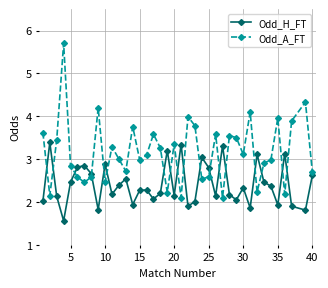

What is the value of the Odd_H_FT point at the 25th from the left?

2.8